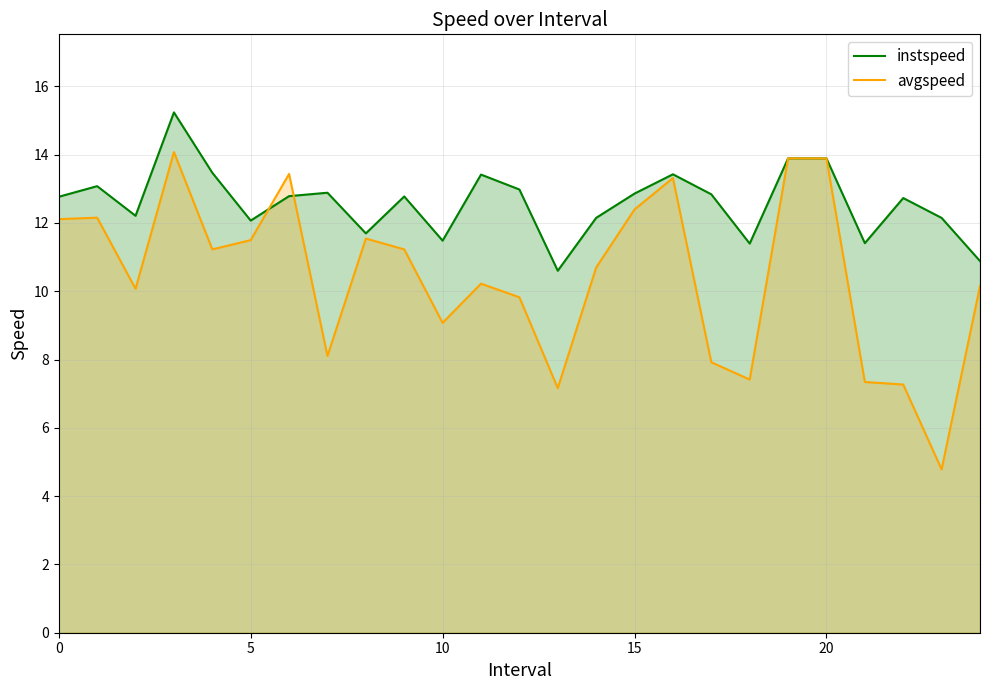

At 0, list the series in order from smallest to largest.

avgspeed, instspeed